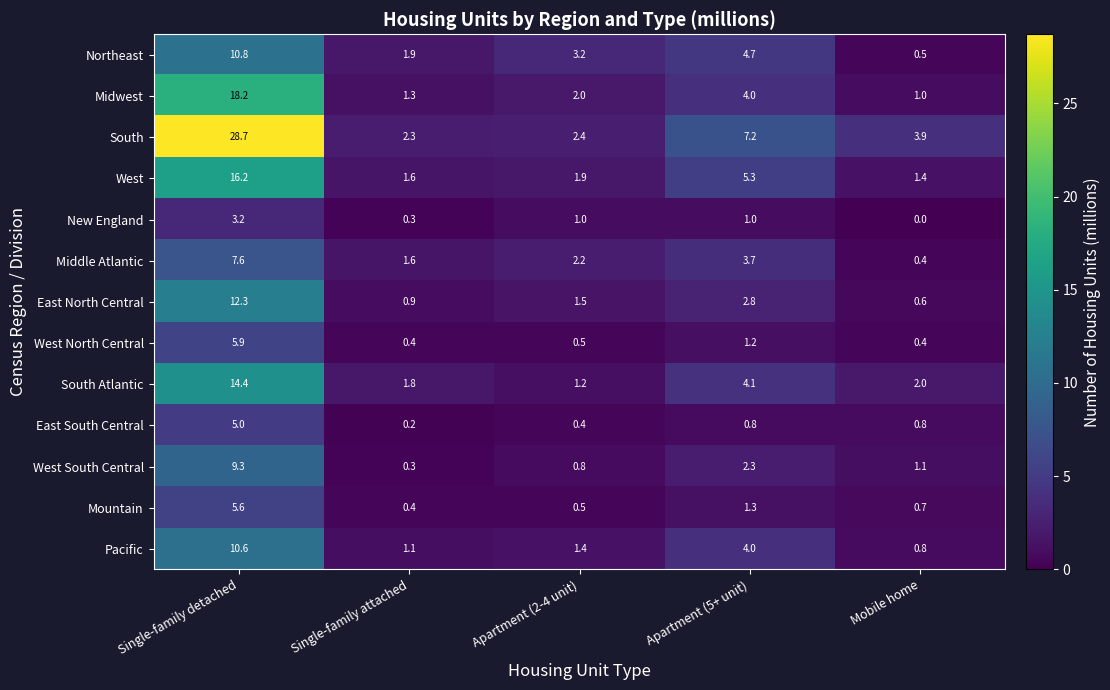

Rank the categories by Midwest value from highest to lowest.

Single-family detached, Apartment (5+ unit), Apartment (2-4 unit), Single-family attached, Mobile home